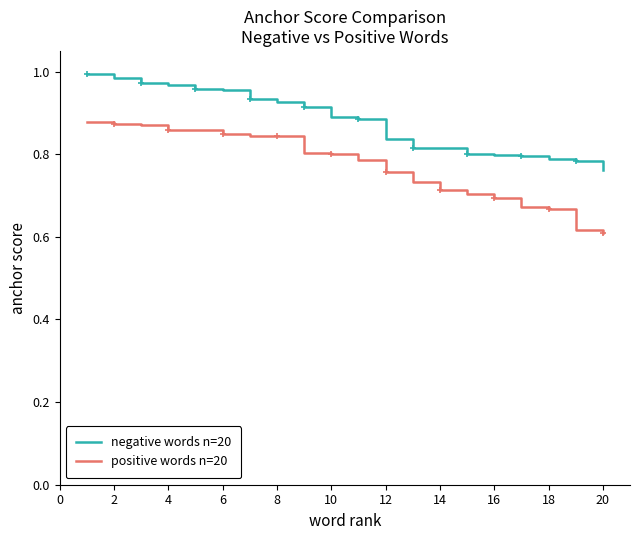

Which series has the largest total across all categories?

negative words n=20